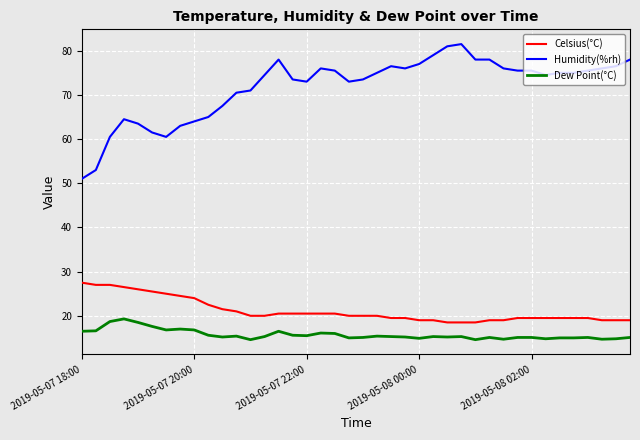

Rank the series by their maximum value, from highest to lowest.

Humidity(%rh), Celsius(°C), Dew Point(°C)